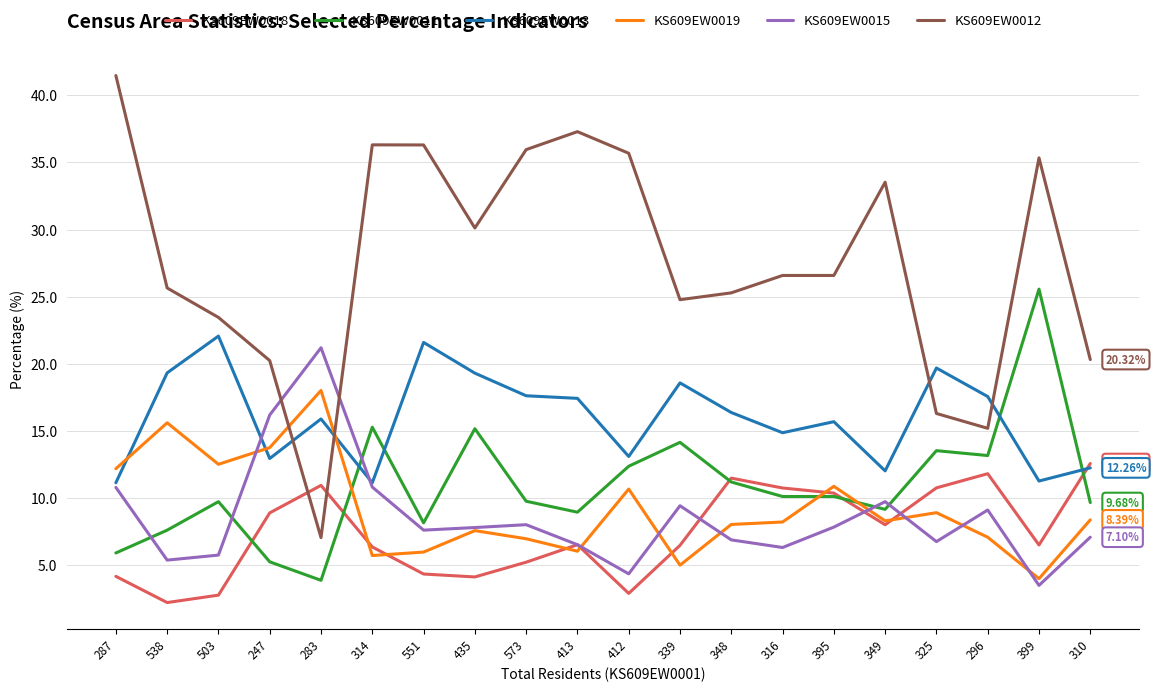

Between 314 and 296, which series saw the biggest shift?

KS609EW0012